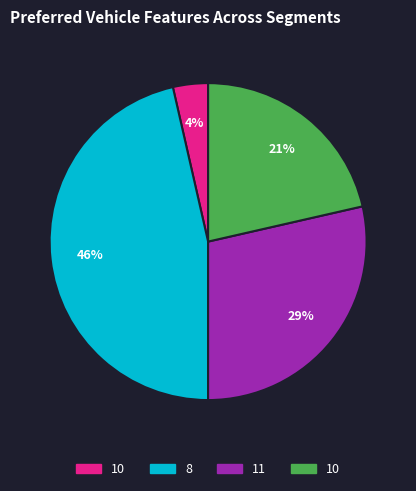

Count the number of slices in the pie.

4